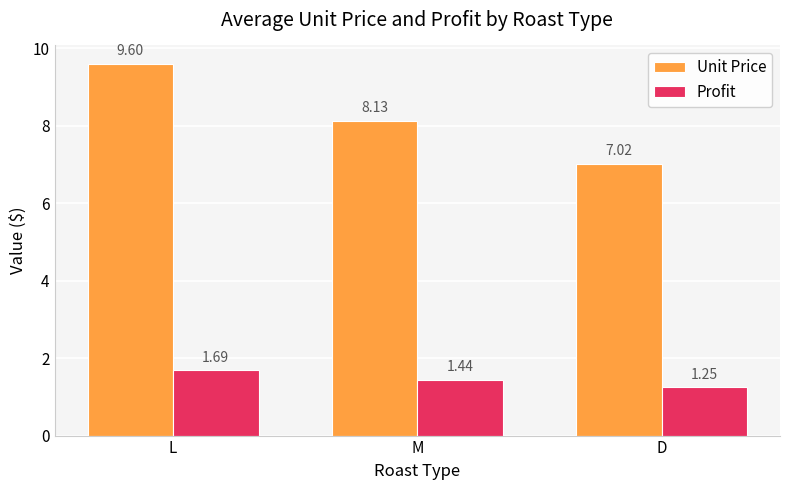

What is the approximate value of Unit Price at L?

9.6